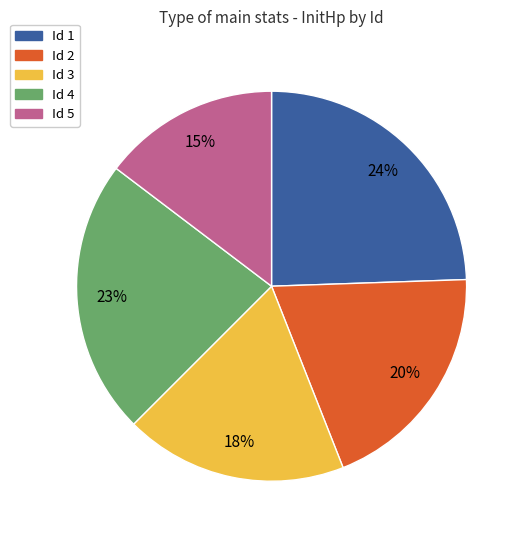

Does any single category account for the majority?

No